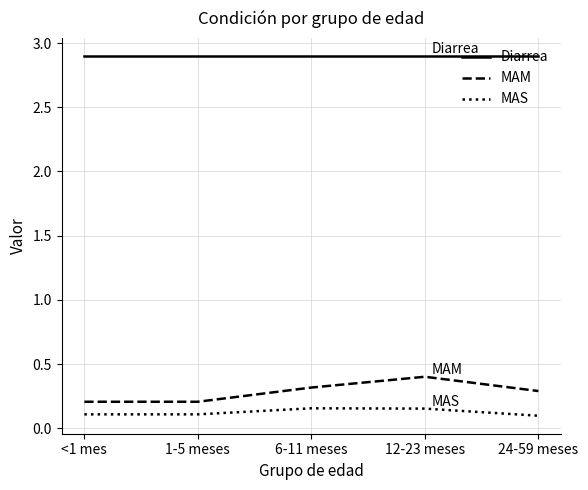

What is the sum of all MAM values?

1.4